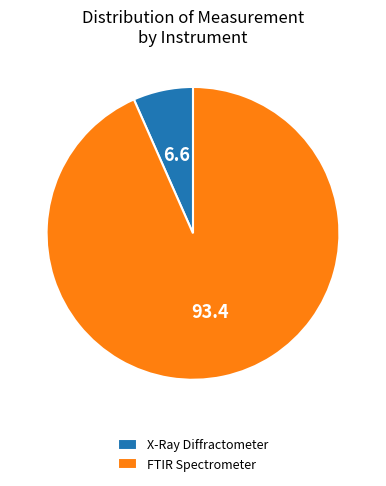

Which category has the biggest portion of the pie?

FTIR Spectrometer